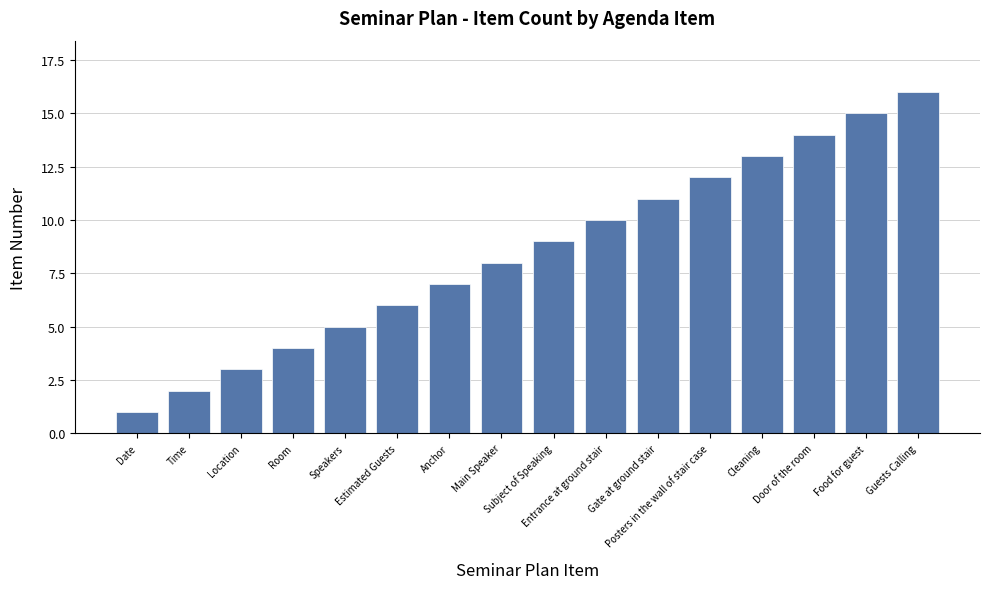

List the labels in order of value, smallest first.

Date, Time, Location, Room, Speakers, Estimated Guests, Anchor, Main Speaker, Subject of Speaking, Entrance at ground stair, Gate at ground stair, Posters in the wall of stair case, Cleaning, Door of the room, Food for guest, Guests Calling